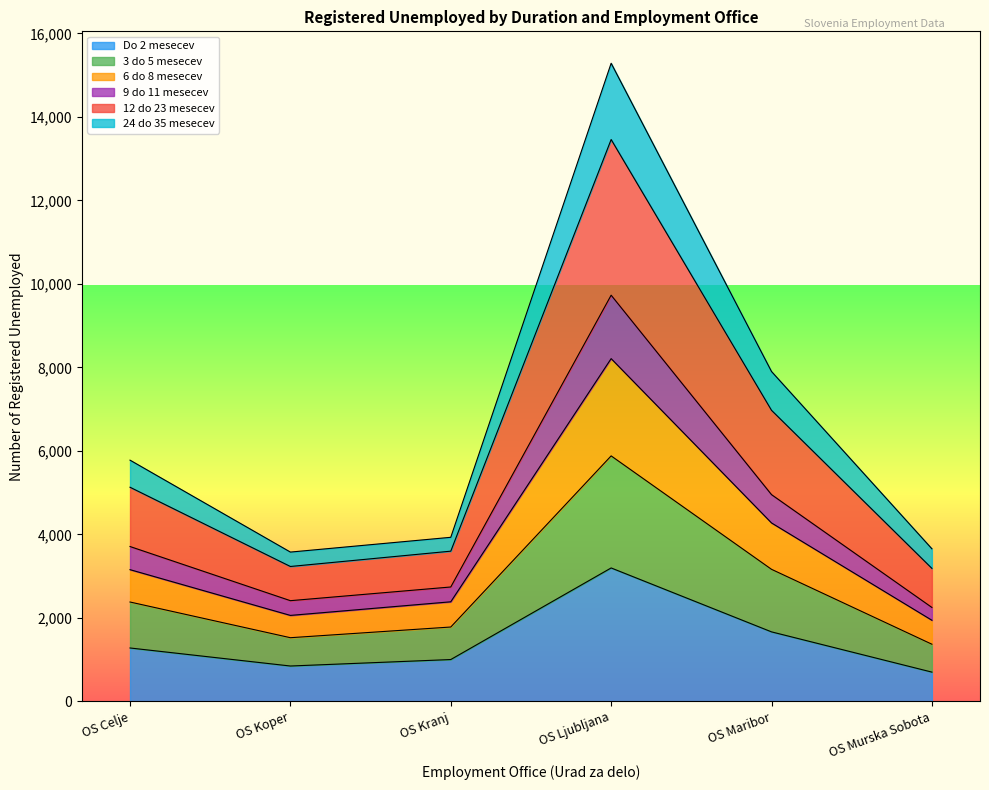

What is the total value across all series at OS Celje?

5780